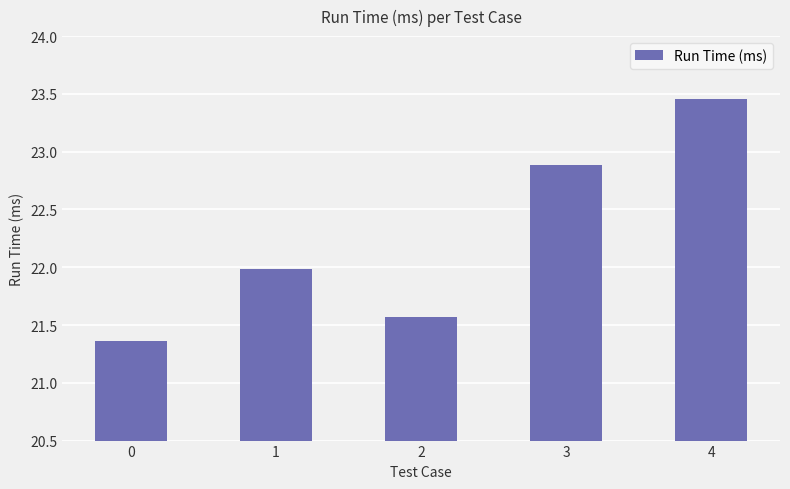

The value at 2 is 21.6. True or false?

True